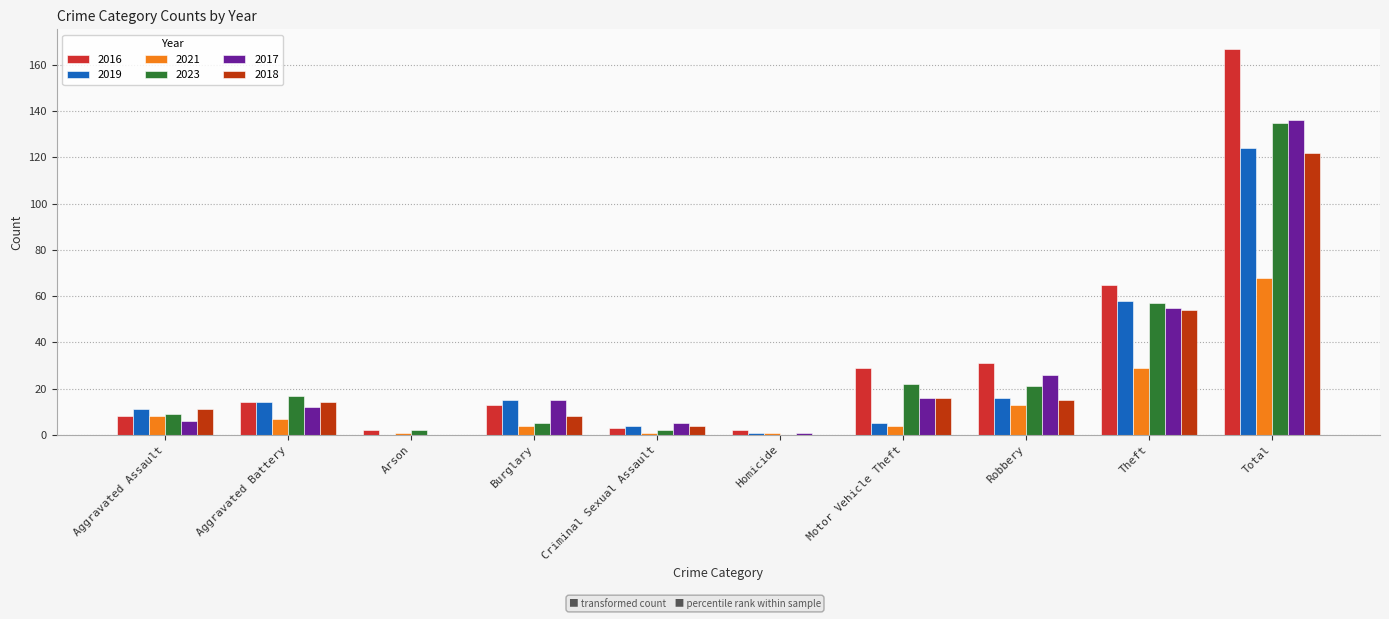

True or false: 2023 has a value of 75 at Total.

False